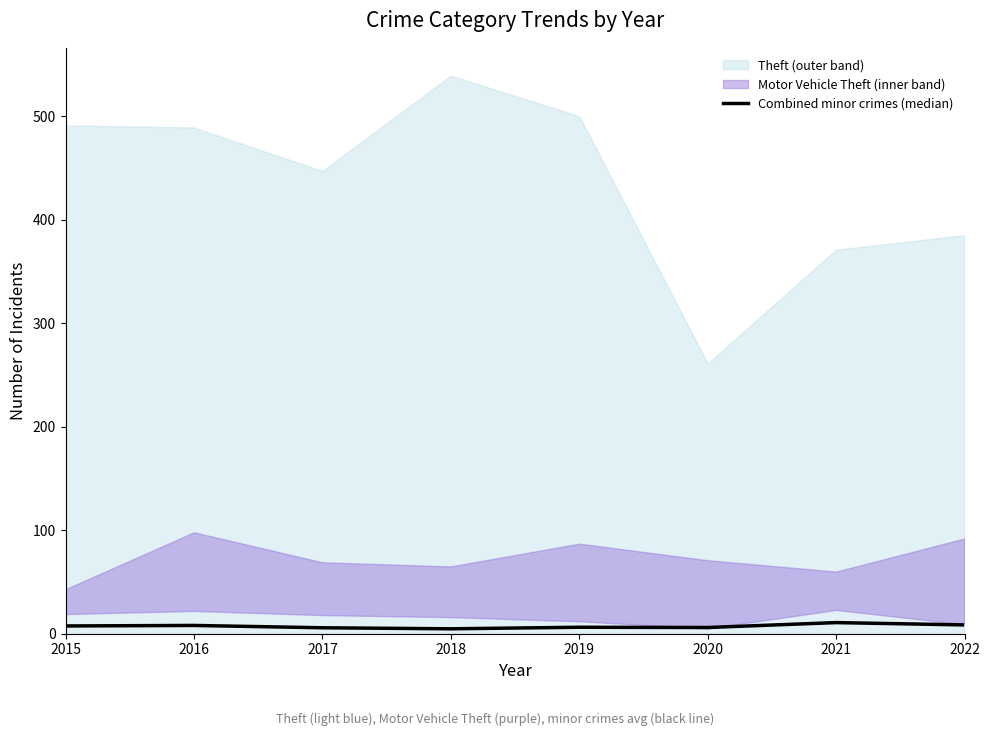

What is the change in value from 2015 to 2022?

+1.0